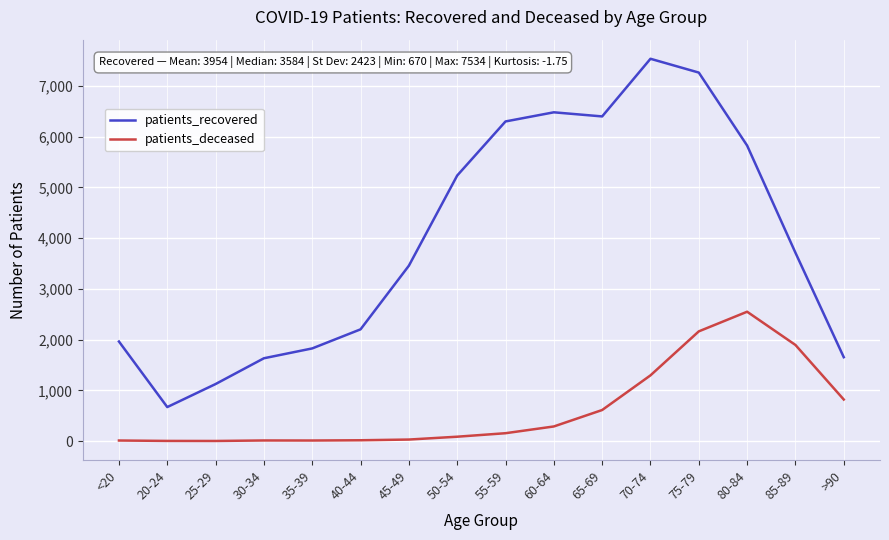

True or false: patients_deceased has a value of 11 at 35-39.

True